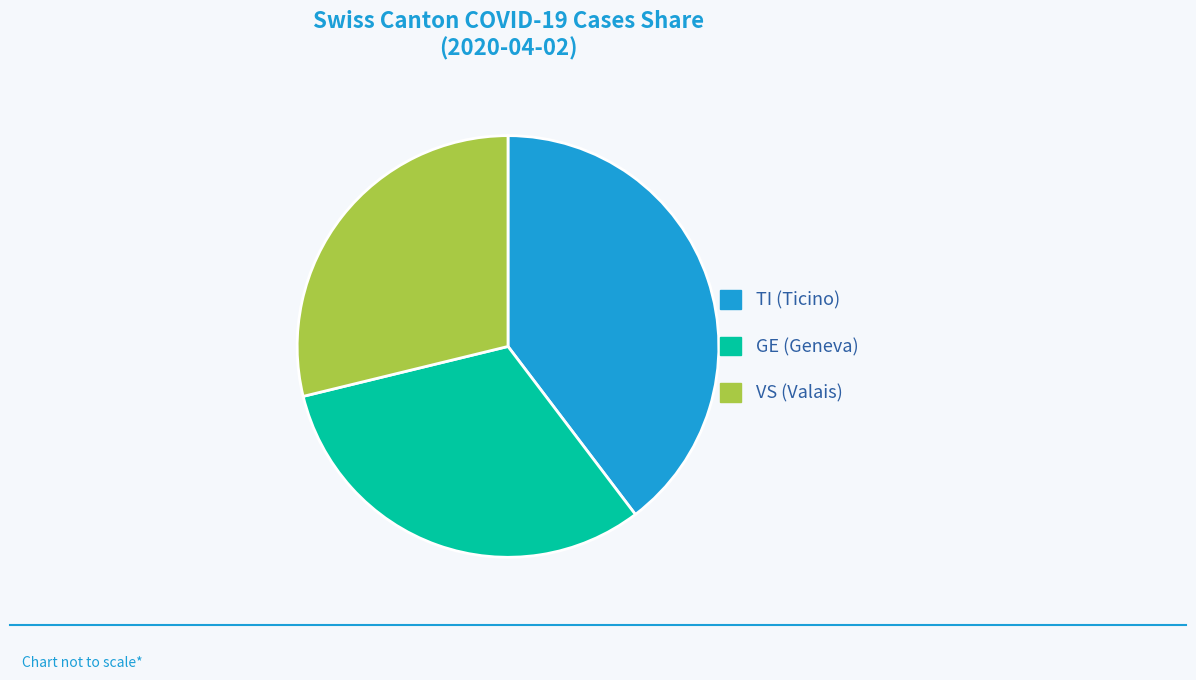

Is there a majority slice in this chart?

No